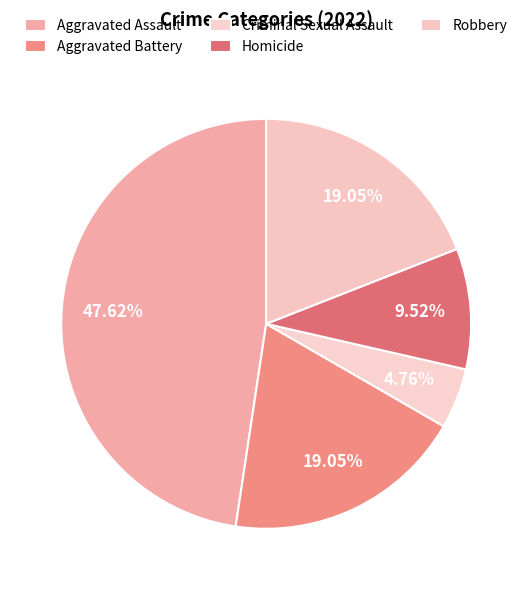

To the nearest percent, what is the difference between the Homicide and Aggravated Assault slice percentages?

38%